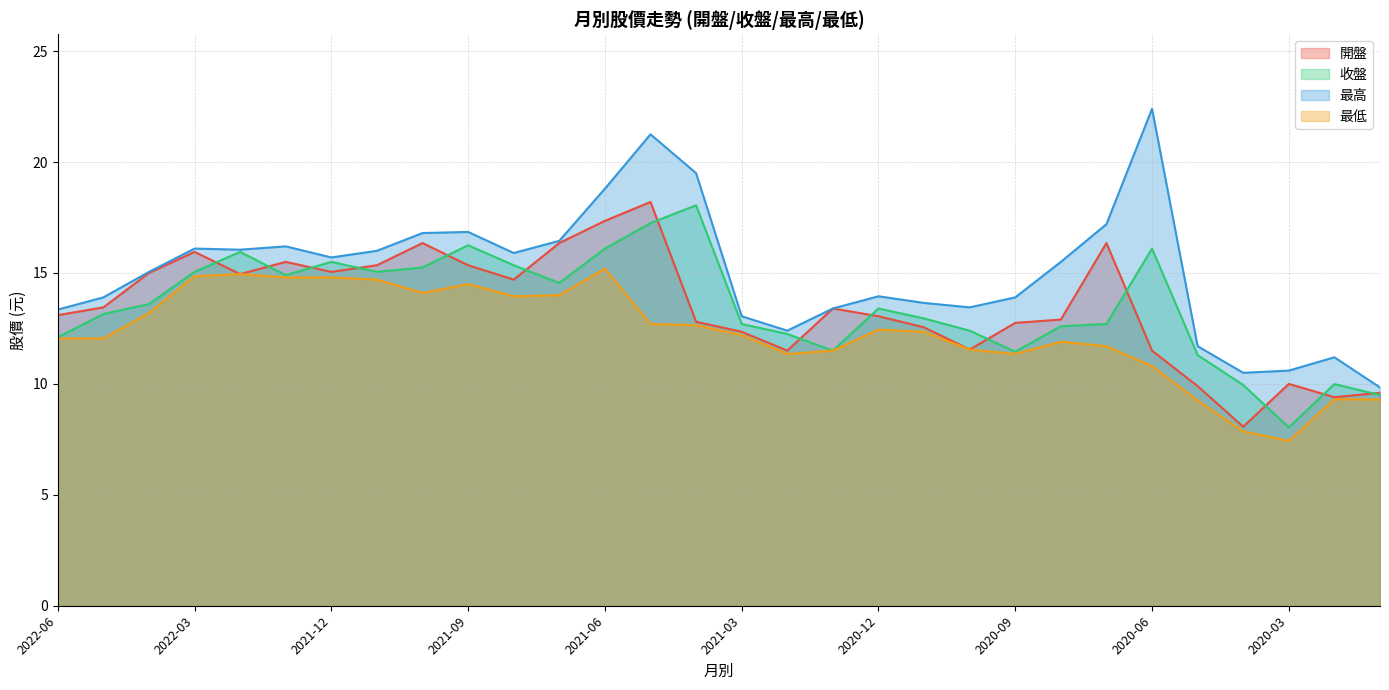

What are all the series names shown in the legend?

開盤, 收盤, 最高, 最低